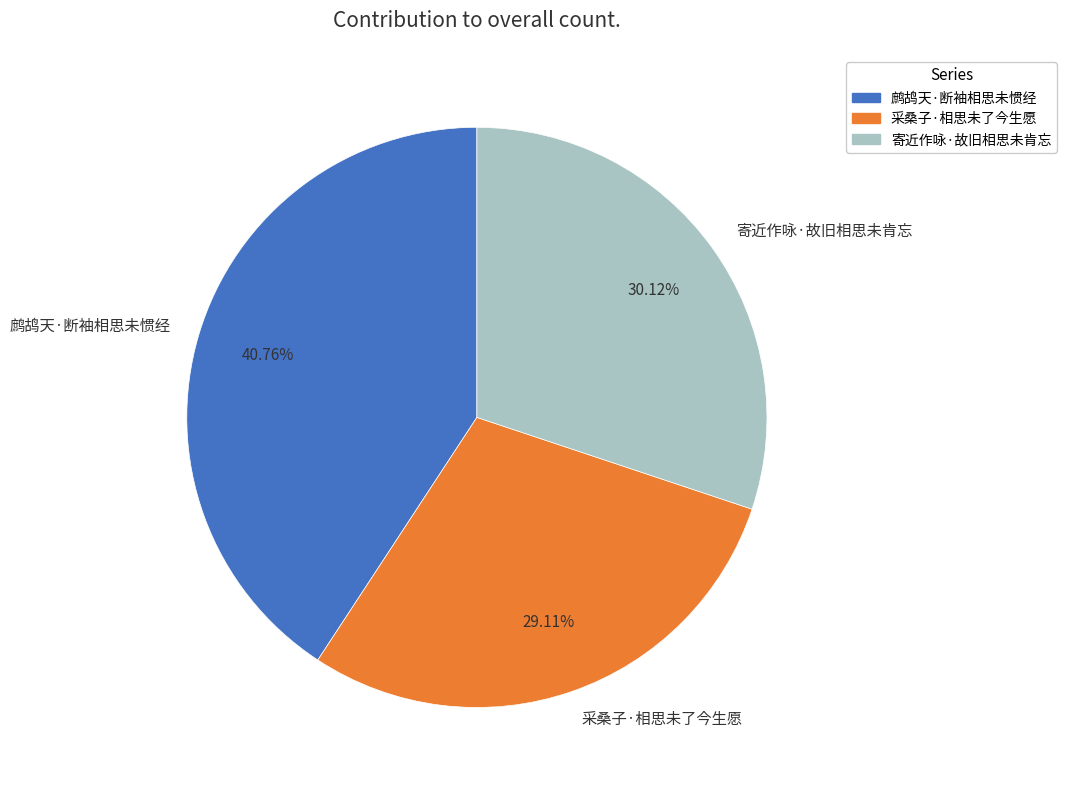

What portion of the pie excludes 寄近作咏·故旧相思未肯忘?

69.9%